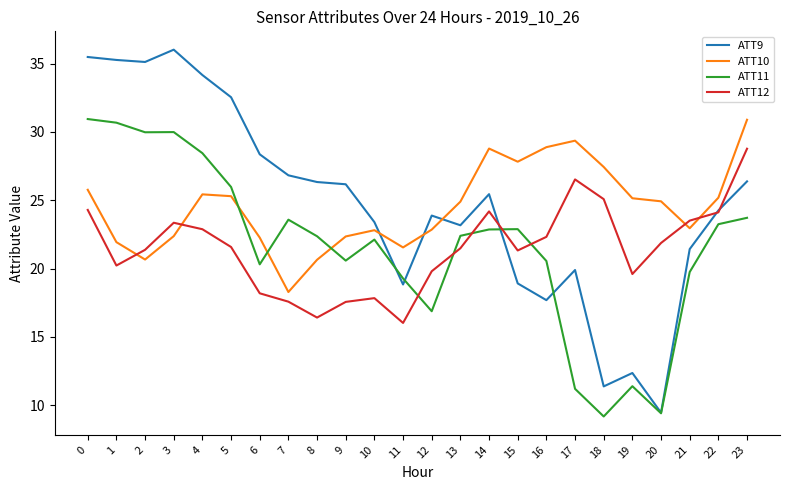

How many lines are shown in the chart?

4